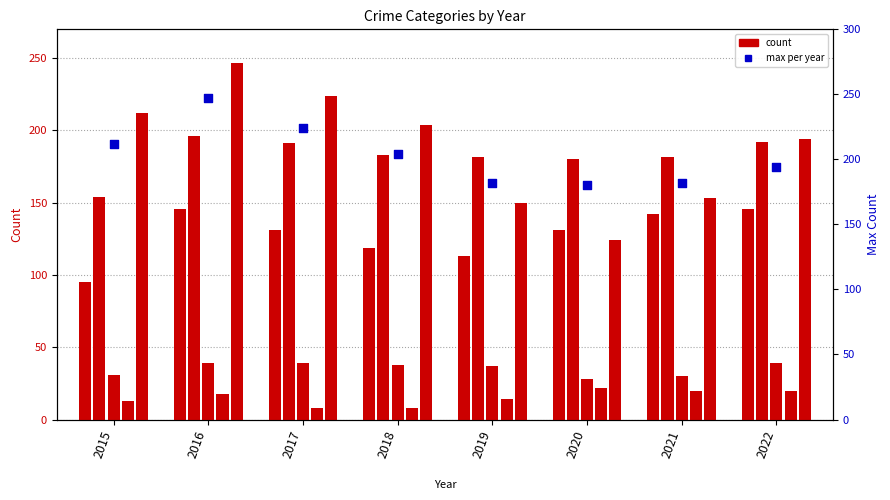

Which series contains the lowest Y value?

Homicide